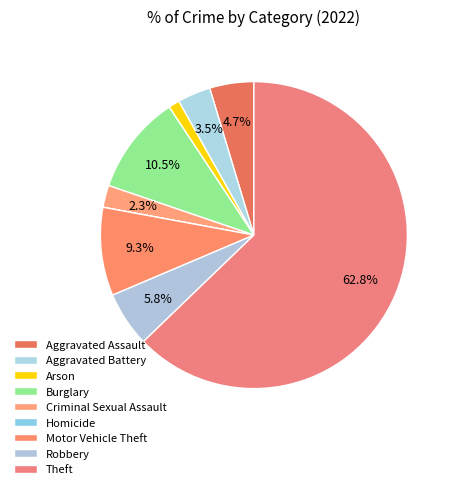

What percentage is the Burglary slice, to the nearest percent?

10%